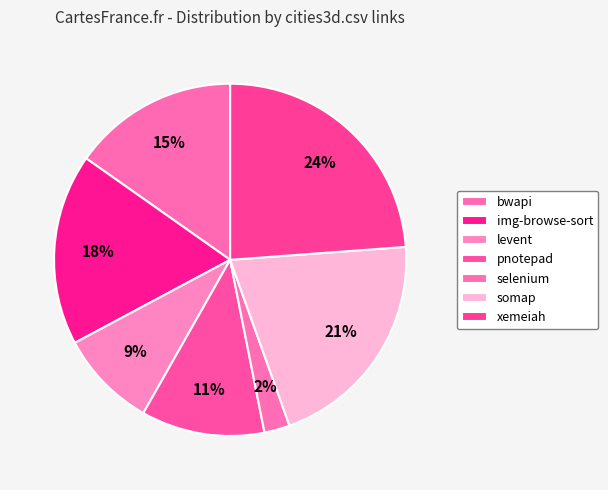

Which category has the biggest portion of the pie?

xemeiah.csv